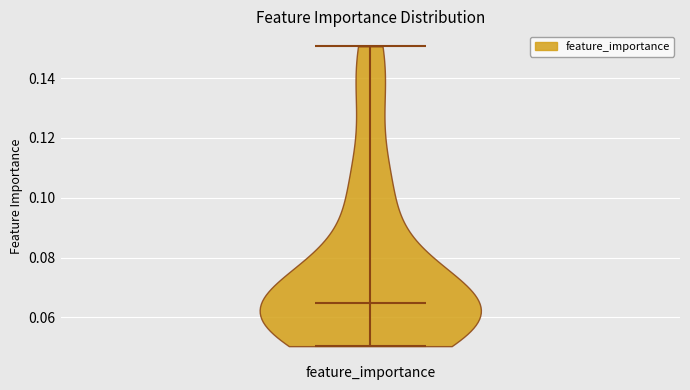

Read this violin plot against the y-axis: where its median line is, and the lowest and highest points the violin reaches. The values are not printed on the chart, so give them approximately, as read against the axis.

median line 0.064, lowest point 0.050, highest point 0.150